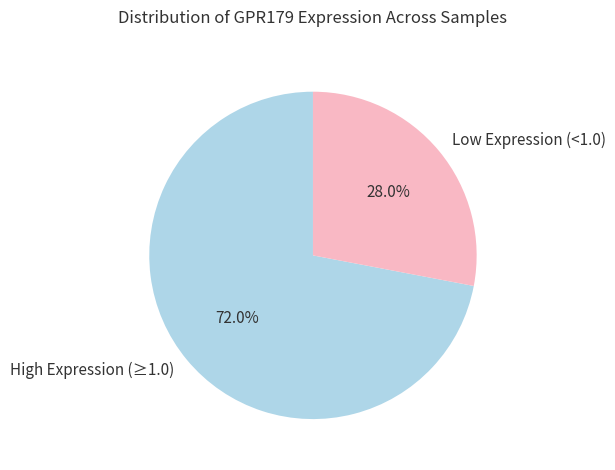

What percentage is NOT represented by Low Expression (<1.0)?

72.0%